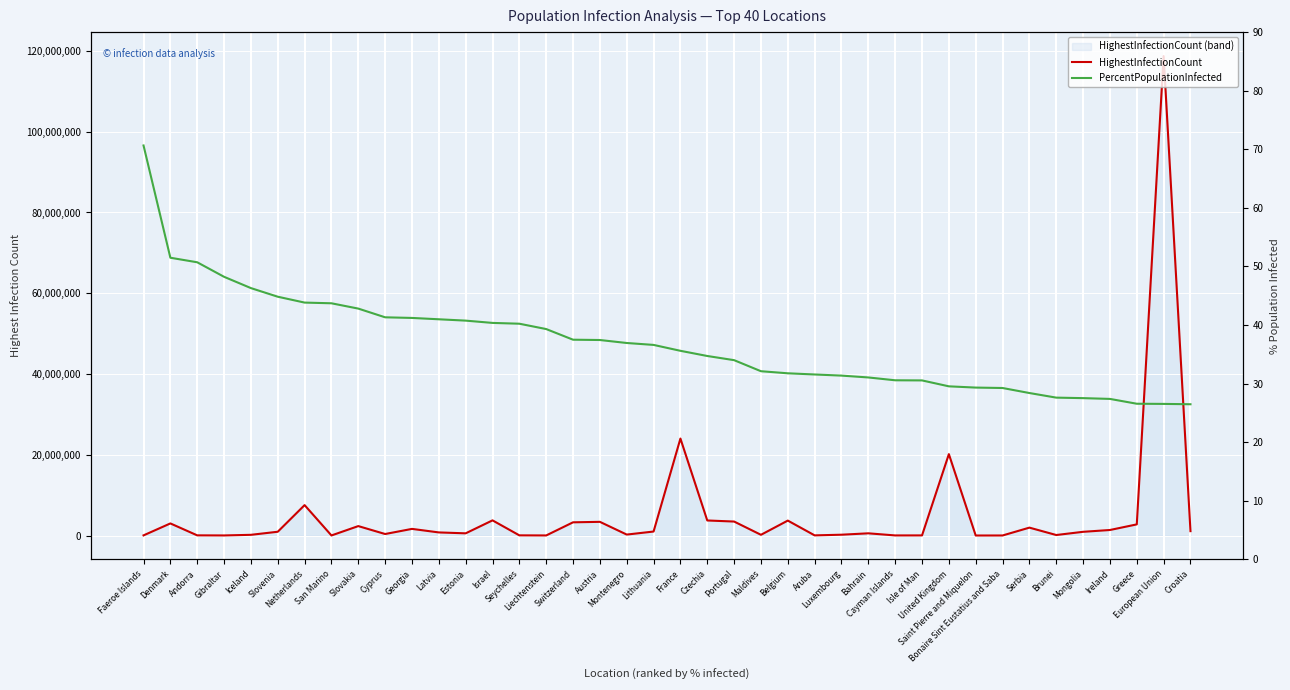

True or false: HighestInfectionCount has a value of 932155.0 at Slovenia.

True